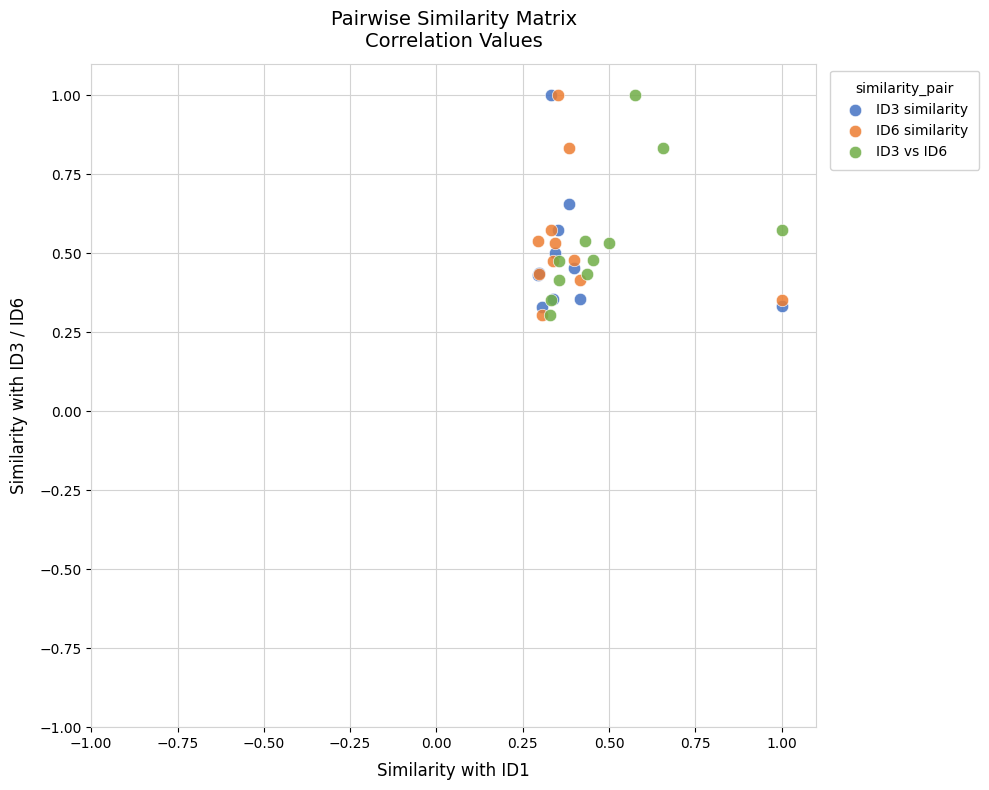

What are all the series names shown in the legend?

ID3 similarity, ID6 similarity, ID3 vs ID6